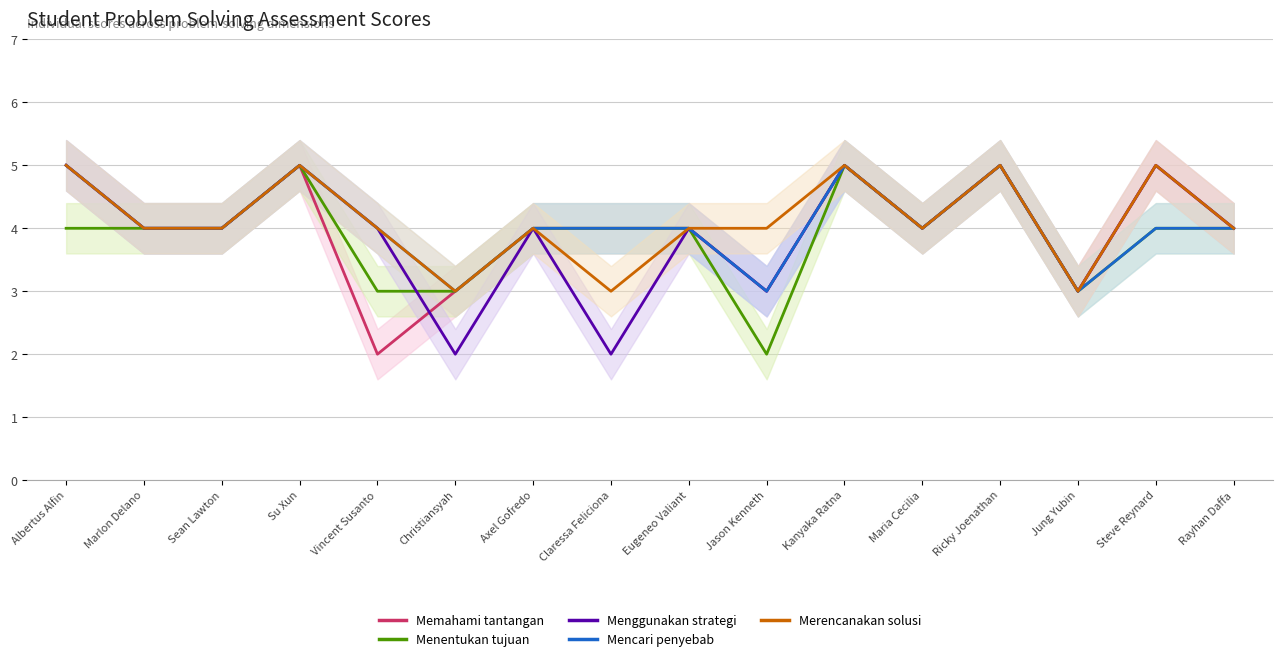

Reading left to right, transcribe all the data shown in this chart.

Memahami tantangan: Albertus Alfin=5	Marlon Delano=4	Sean Lawton=4	Su Xun=5	Vincent Susanto=2	Christiansyah=3	Axel Gofredo=4	Claressa Feliciona=4	Eugeneo Valiant=4	Jason Kenneth=3	Kanyaka Ratna=5	Maria Cecilia=4	Ricky Joenathan=5	Jung Yubin=3	Steve Reynard=5	Rayhan Daffa=4
Menentukan tujuan: Albertus Alfin=4	Marlon Delano=4	Sean Lawton=4	Su Xun=5	Vincent Susanto=3	Christiansyah=3	Axel Gofredo=4	Claressa Feliciona=4	Eugeneo Valiant=4	Jason Kenneth=2	Kanyaka Ratna=5	Maria Cecilia=4	Ricky Joenathan=5	Jung Yubin=3	Steve Reynard=4	Rayhan Daffa=4
Menggunakan strategi: Albertus Alfin=5	Marlon Delano=4	Sean Lawton=4	Su Xun=5	Vincent Susanto=4	Christiansyah=2	Axel Gofredo=4	Claressa Feliciona=2	Eugeneo Valiant=4	Jason Kenneth=3	Kanyaka Ratna=5	Maria Cecilia=4	Ricky Joenathan=5	Jung Yubin=3	Steve Reynard=5	Rayhan Daffa=4
Mencari penyebab: Albertus Alfin=5	Marlon Delano=4	Sean Lawton=4	Su Xun=5	Vincent Susanto=4	Christiansyah=3	Axel Gofredo=4	Claressa Feliciona=4	Eugeneo Valiant=4	Jason Kenneth=3	Kanyaka Ratna=5	Maria Cecilia=4	Ricky Joenathan=5	Jung Yubin=3	Steve Reynard=4	Rayhan Daffa=4
Merencanakan solusi: Albertus Alfin=5	Marlon Delano=4	Sean Lawton=4	Su Xun=5	Vincent Susanto=4	Christiansyah=3	Axel Gofredo=4	Claressa Feliciona=3	Eugeneo Valiant=4	Jason Kenneth=4	Kanyaka Ratna=5	Maria Cecilia=4	Ricky Joenathan=5	Jung Yubin=3	Steve Reynard=5	Rayhan Daffa=4